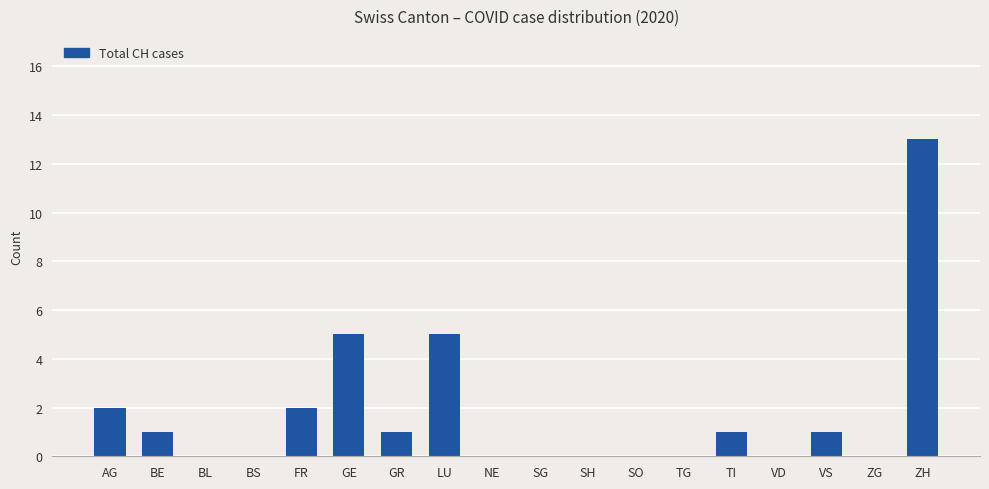

What is the greatest value displayed?

13